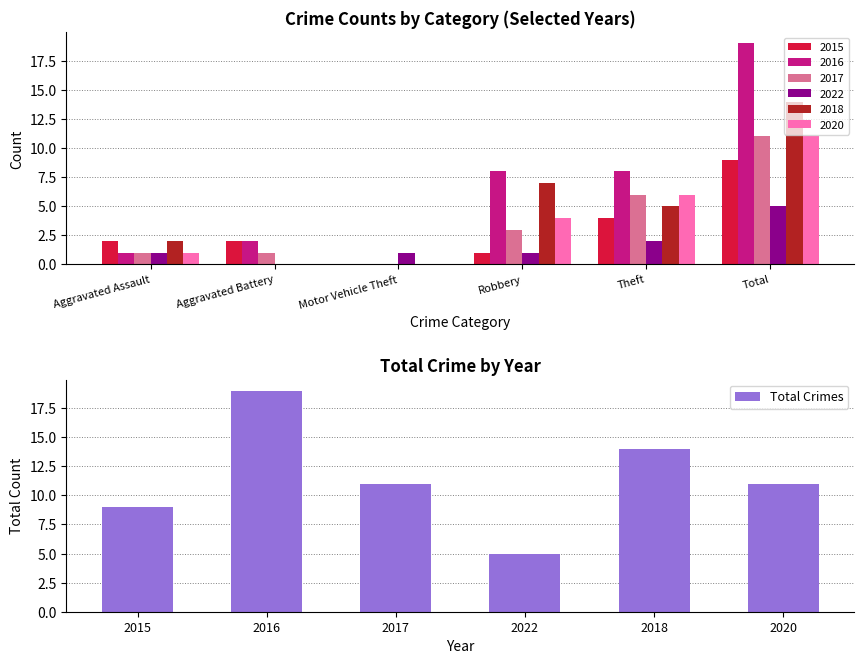

What is the greatest value displayed?

19